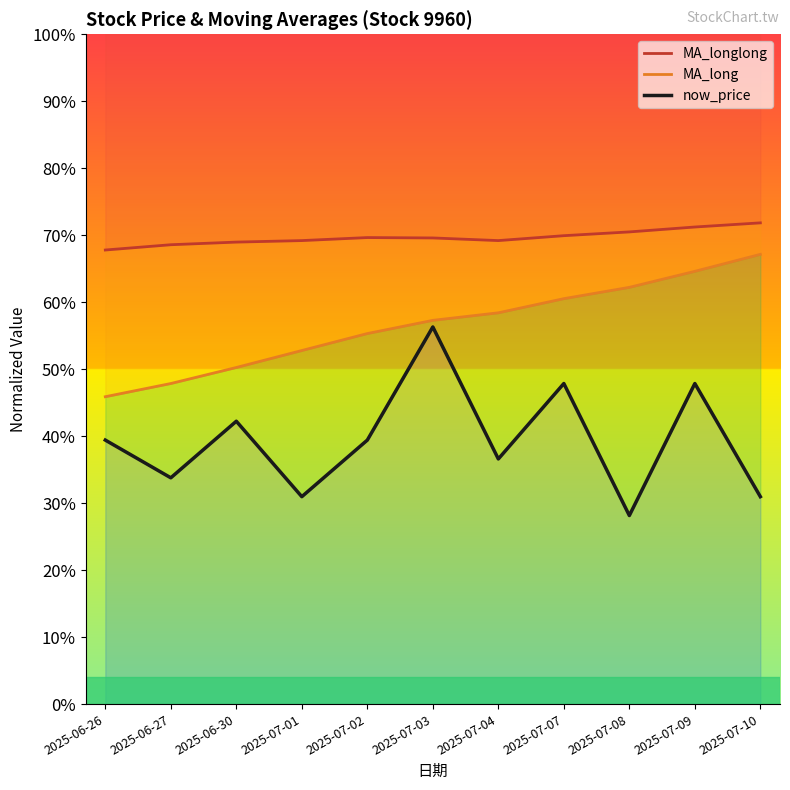

What are all the series names shown in the legend?

MA_longlong, MA_long, now_price